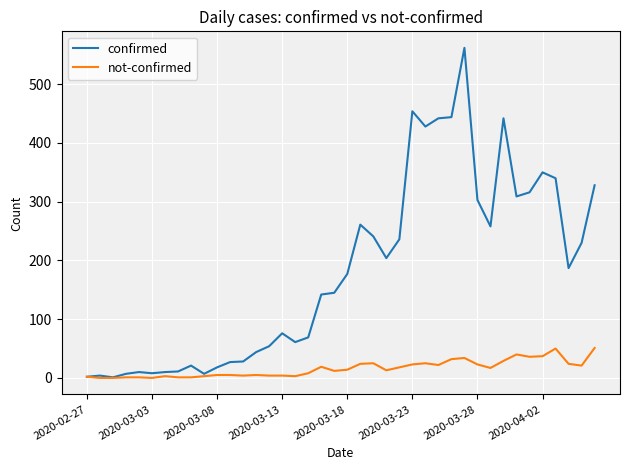

List the series in order of their peak value, highest first.

confirmed, not-confirmed